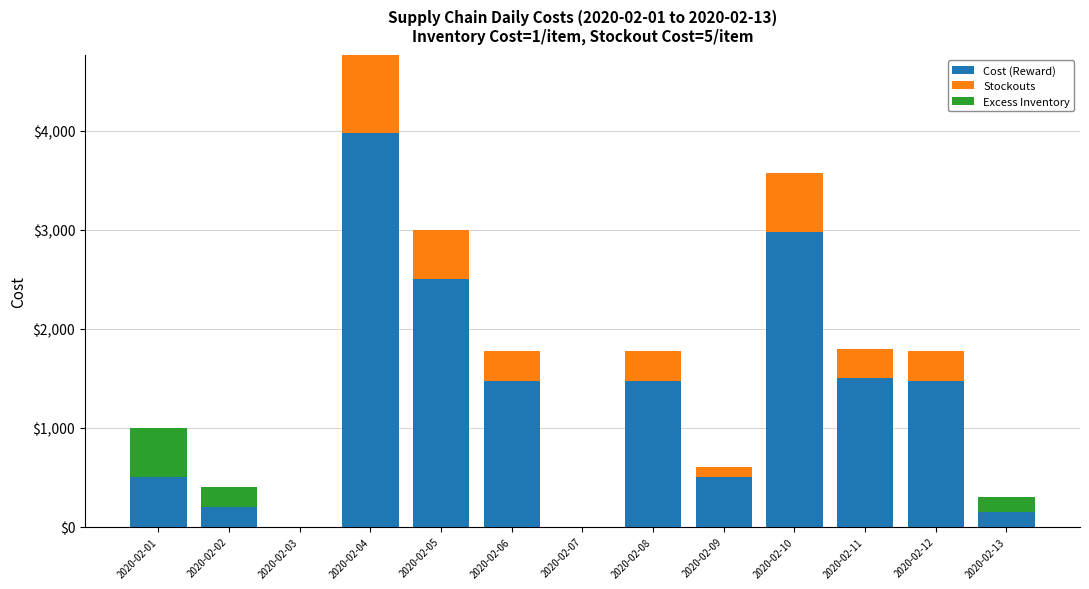

What is the highest value of the Cost (Reward) series?

3975